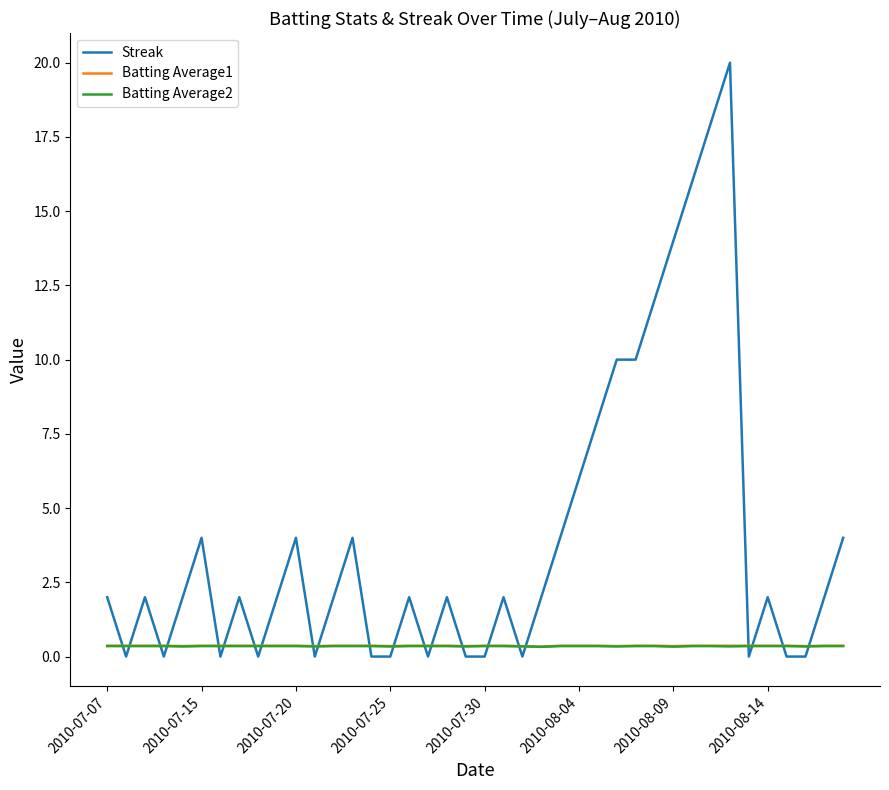

Which series has the largest total across all categories?

Streak